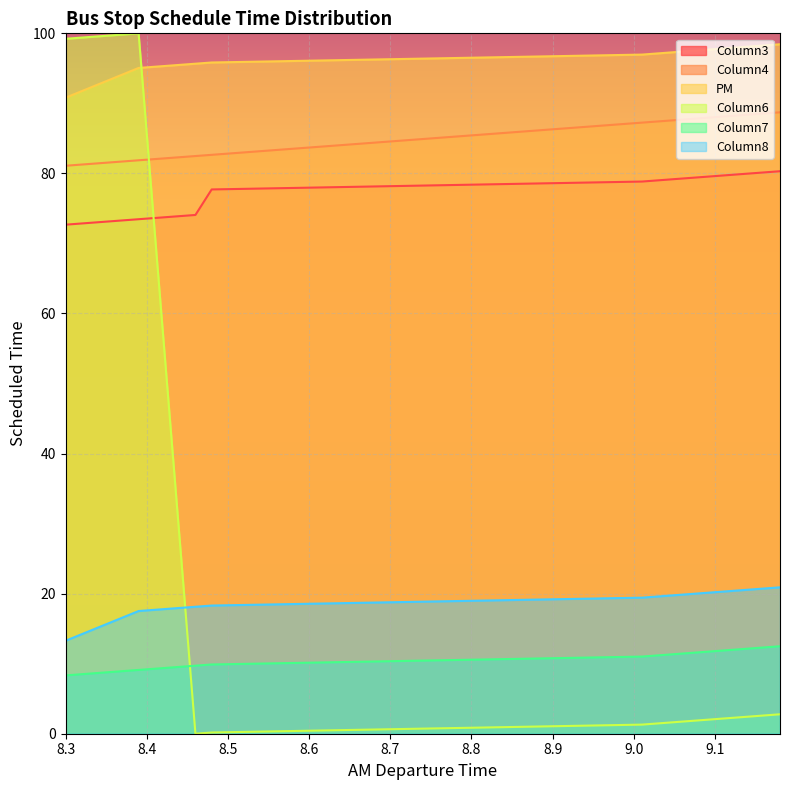

How many lines are shown in the chart?

6